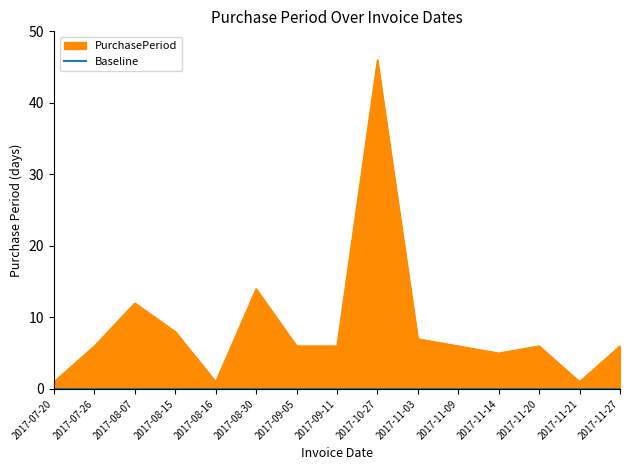

Approximately how many times larger is the value at 2017-07-20 compared to 2017-07-26?

0.2